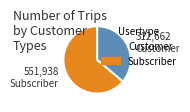

Is there a majority slice in this chart?

Yes